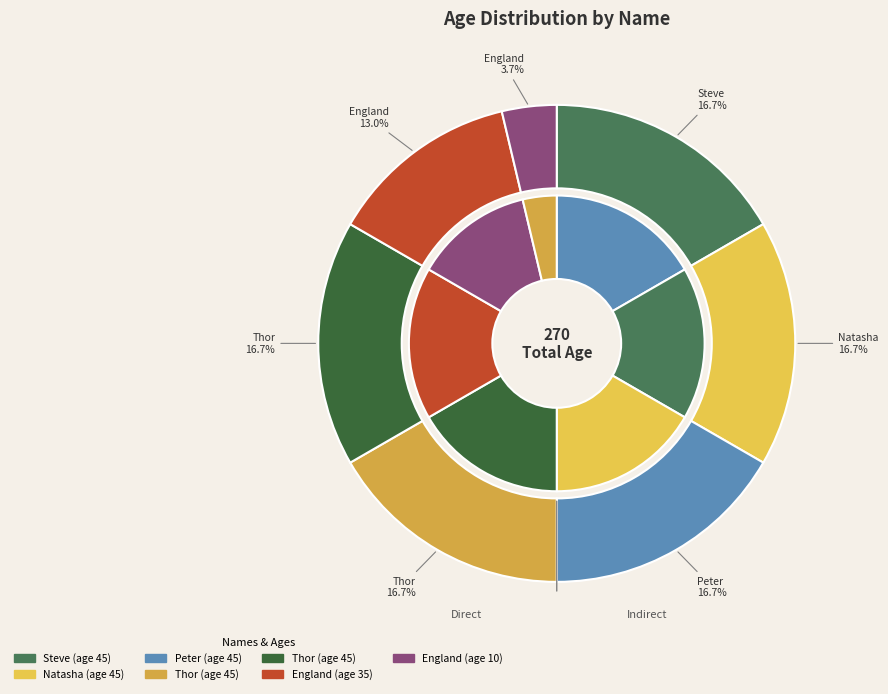

True or false: England accounts for 1% of the total.

False